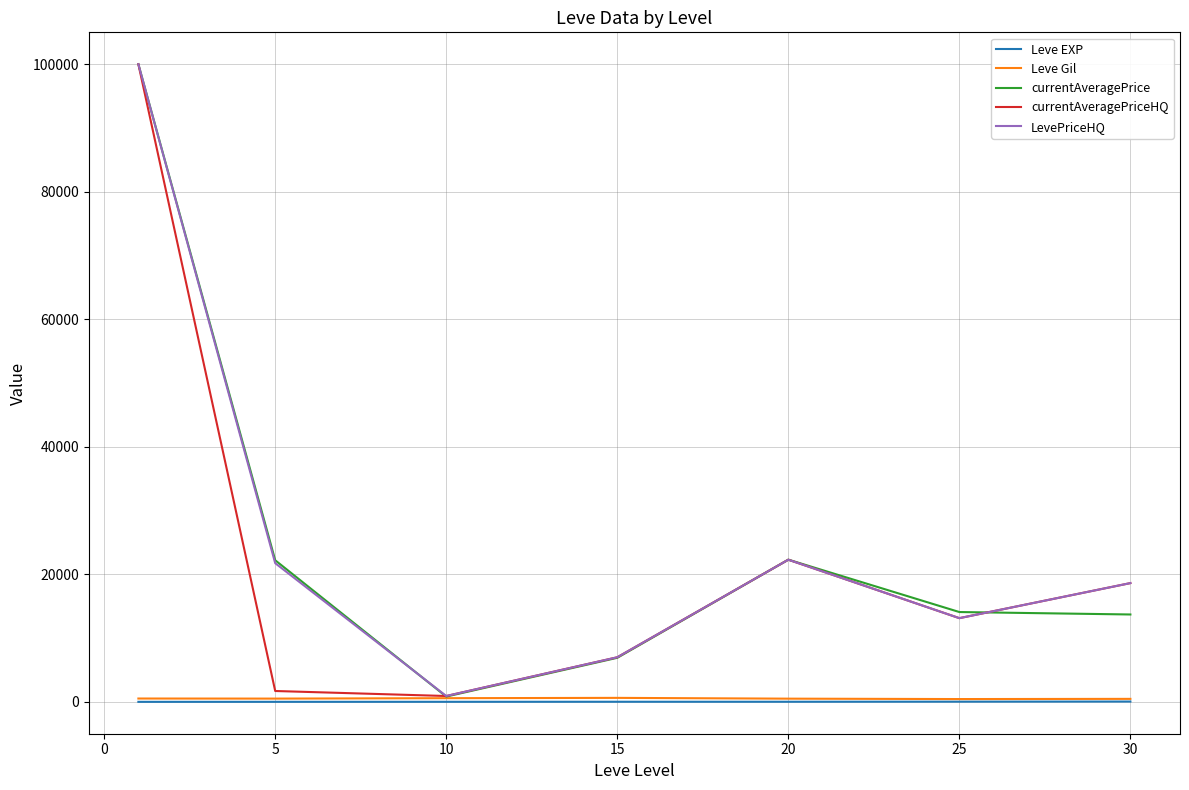

What is the greatest value displayed?

100000.0